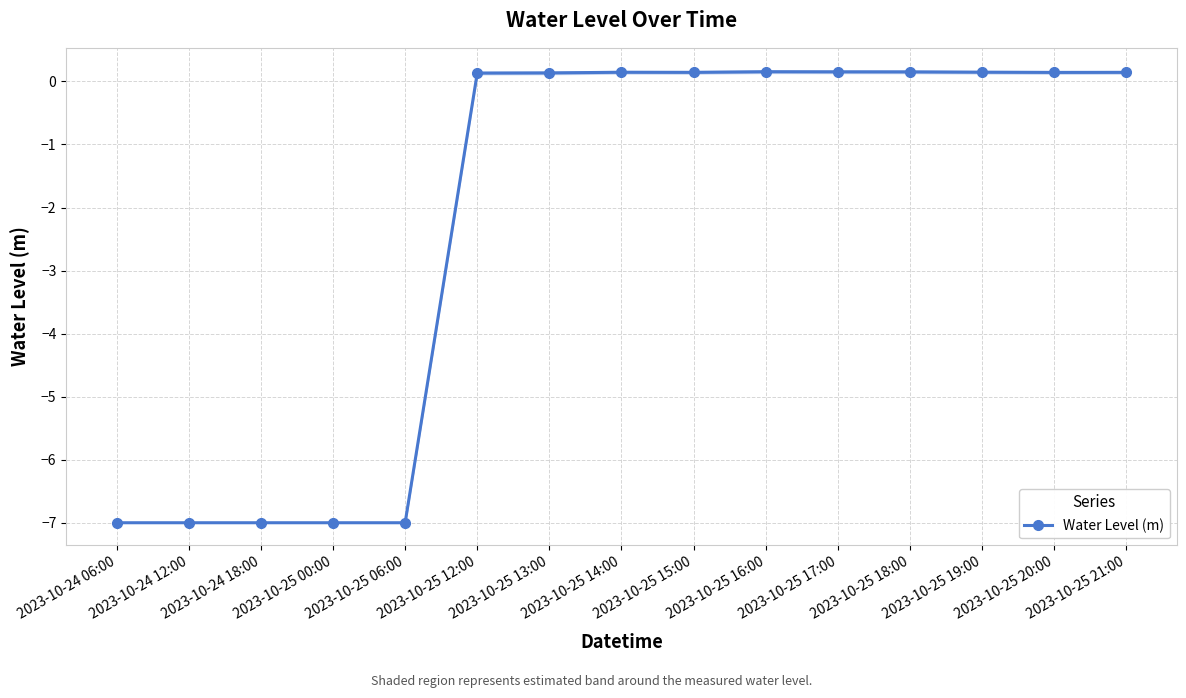

Rank the categories by value from lowest to highest.

2023-10-24 06:00, 2023-10-24 12:00, 2023-10-24 18:00, 2023-10-25 00:00, 2023-10-25 06:00, 2023-10-25 12:00, 2023-10-25 13:00, 2023-10-25 20:00, 2023-10-25 15:00, 2023-10-25 21:00, 2023-10-25 14:00, 2023-10-25 19:00, 2023-10-25 18:00, 2023-10-25 17:00, 2023-10-25 16:00